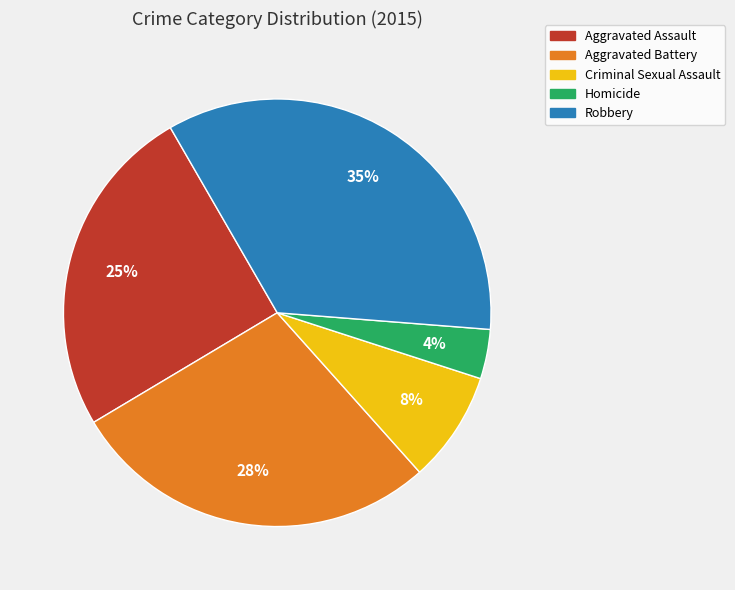

Is the sum of Criminal Sexual Assault and Homicide greater than half?

No